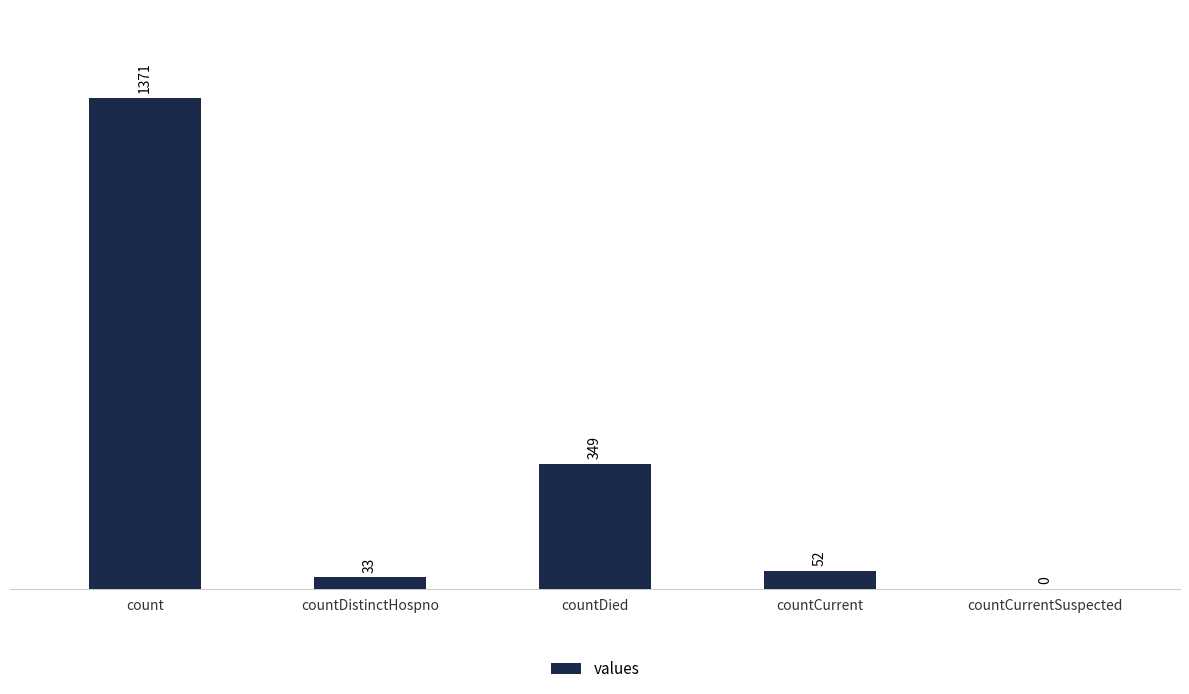

Reading left to right, what are all the values shown in this chart?

count=1371	countDistinctHospno=33	countDied=349	countCurrent=52	countCurrentSuspected=0